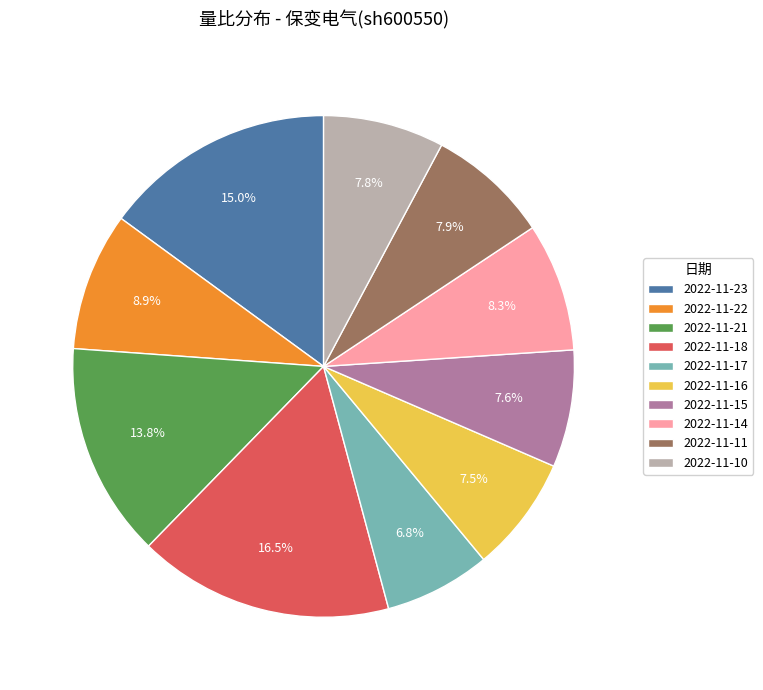

True or false: 2022-11-17 accounts for 1% of the total.

False